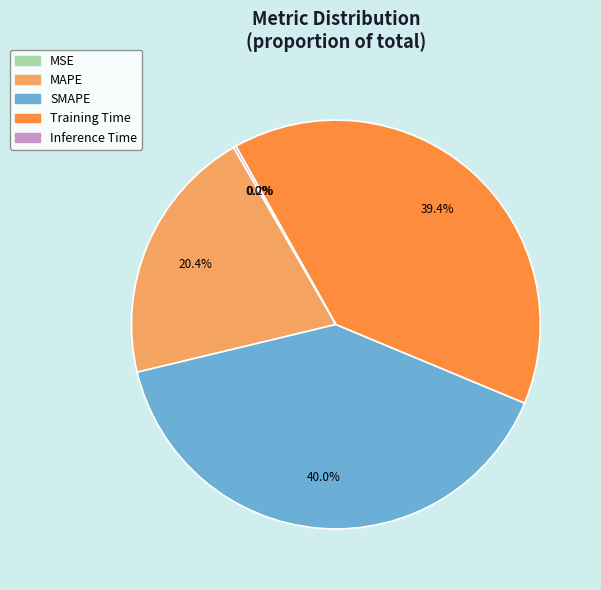

The SMAPE slice represents 40% of the pie. True or false?

True